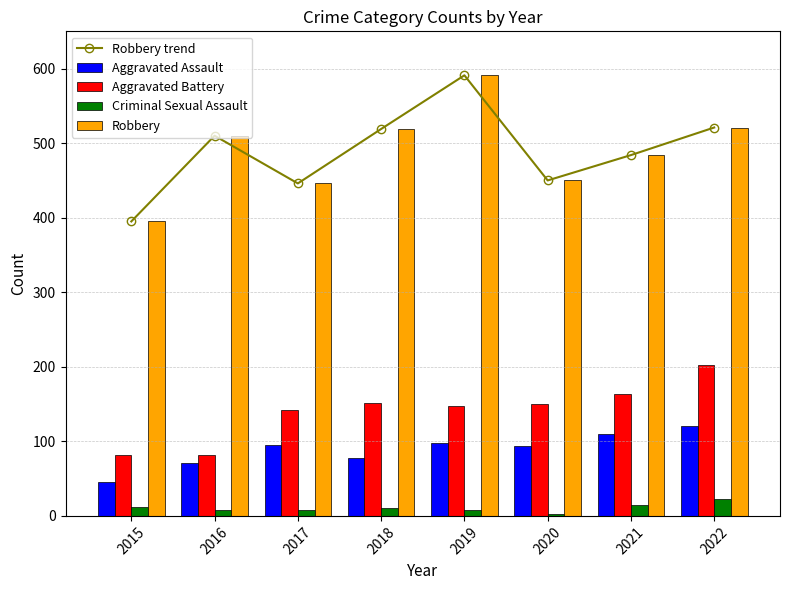

Which series changed the most between 2019 and 2020?

Robbery trend